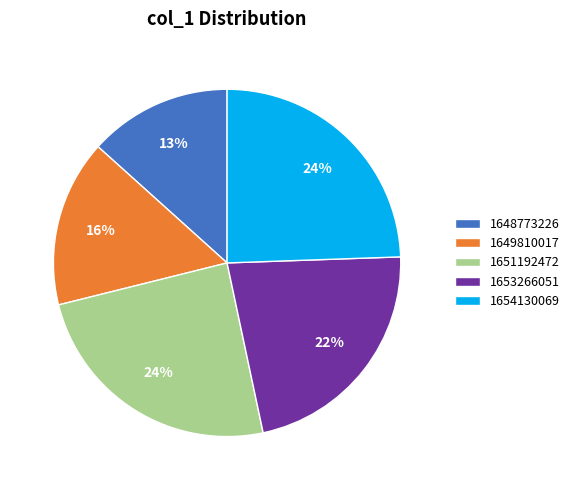

Is it true that 1649810017 is 16% of the pie?

True